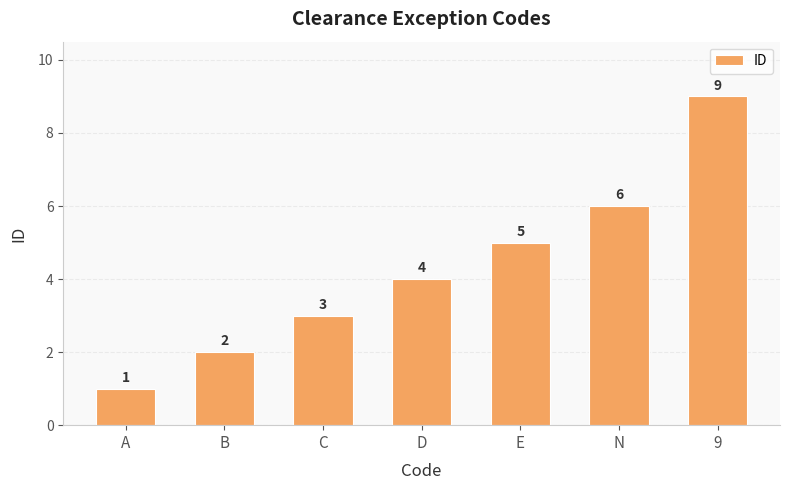

Count the values in the range 2 to 6.

5